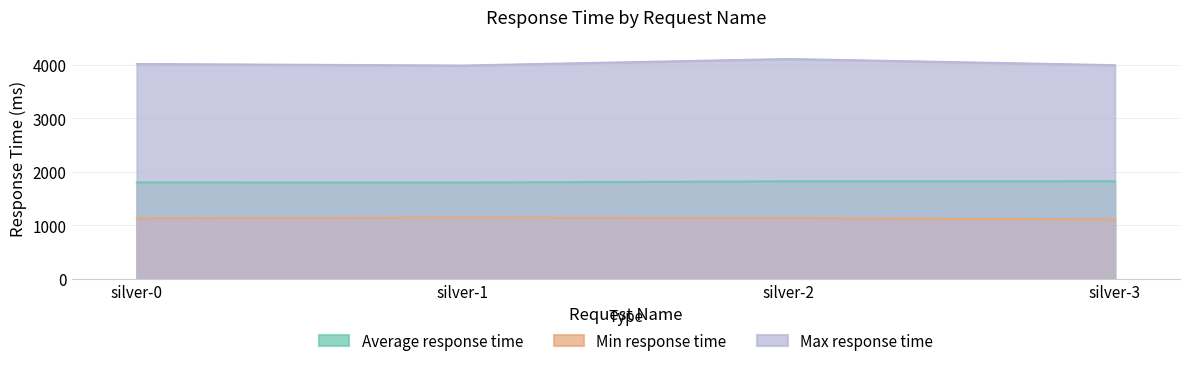

What is the value of the Min response time point at the 4th from the left?

1109